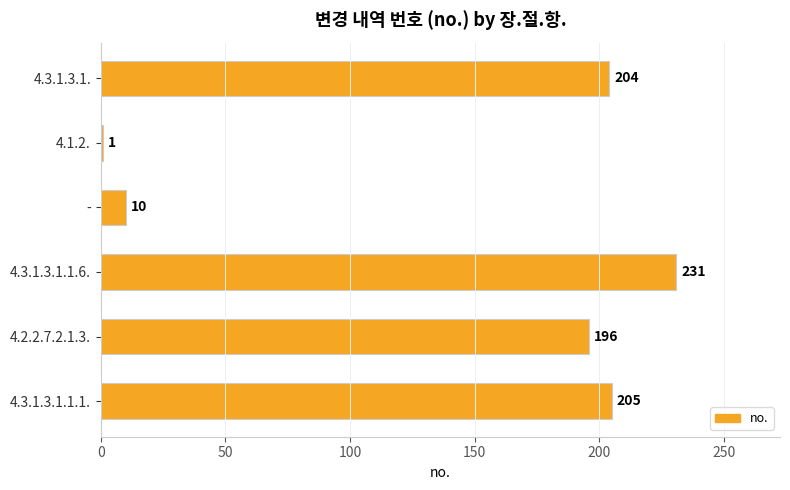

How many data points are less than 204?

3